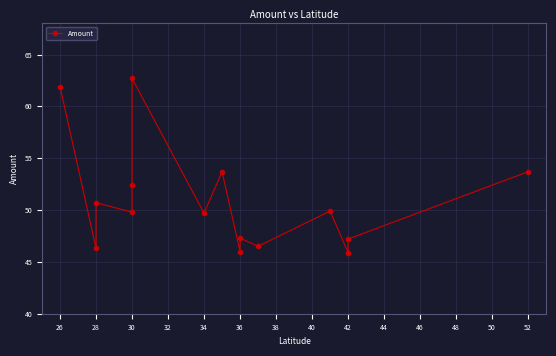

The chart shows a value of 17.9 at 42. True or false?

False